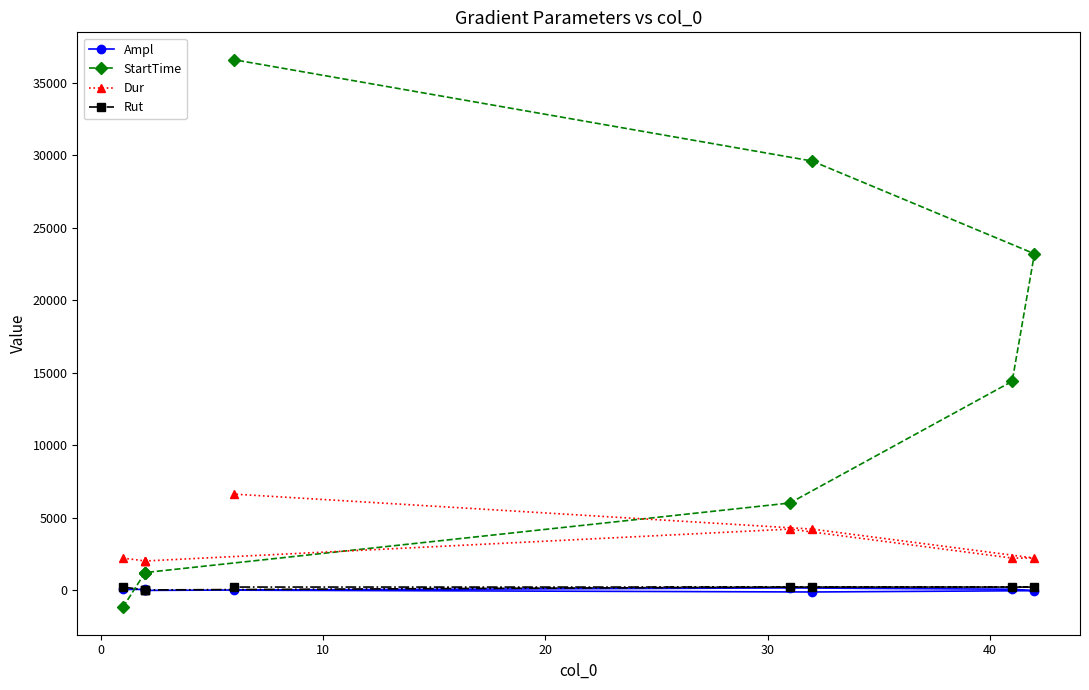

How many data points does each series have?

9